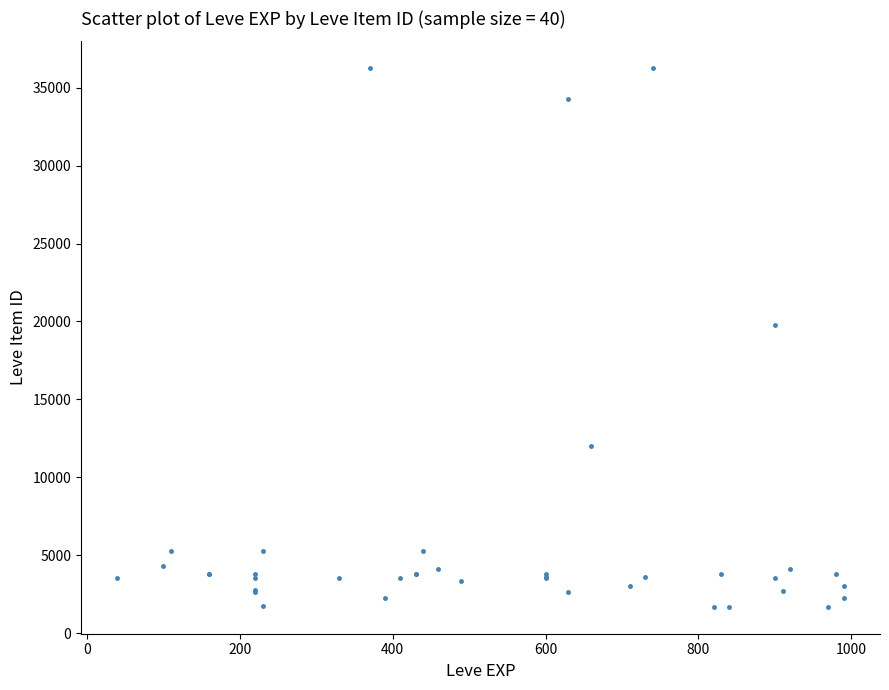

What Y value in the scatter plot is closest to 18967?

19744